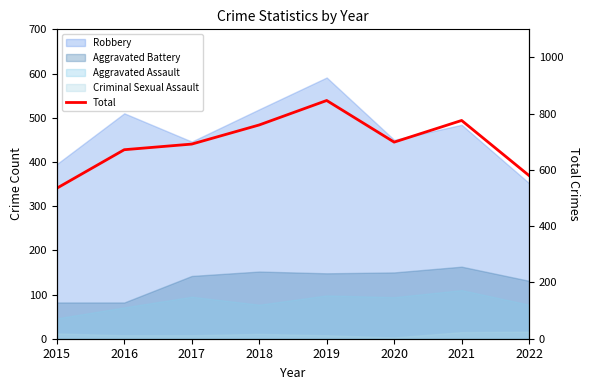

Reading left to right, what are all the values shown in this chart?

535	672	692	760	847	699	776	580